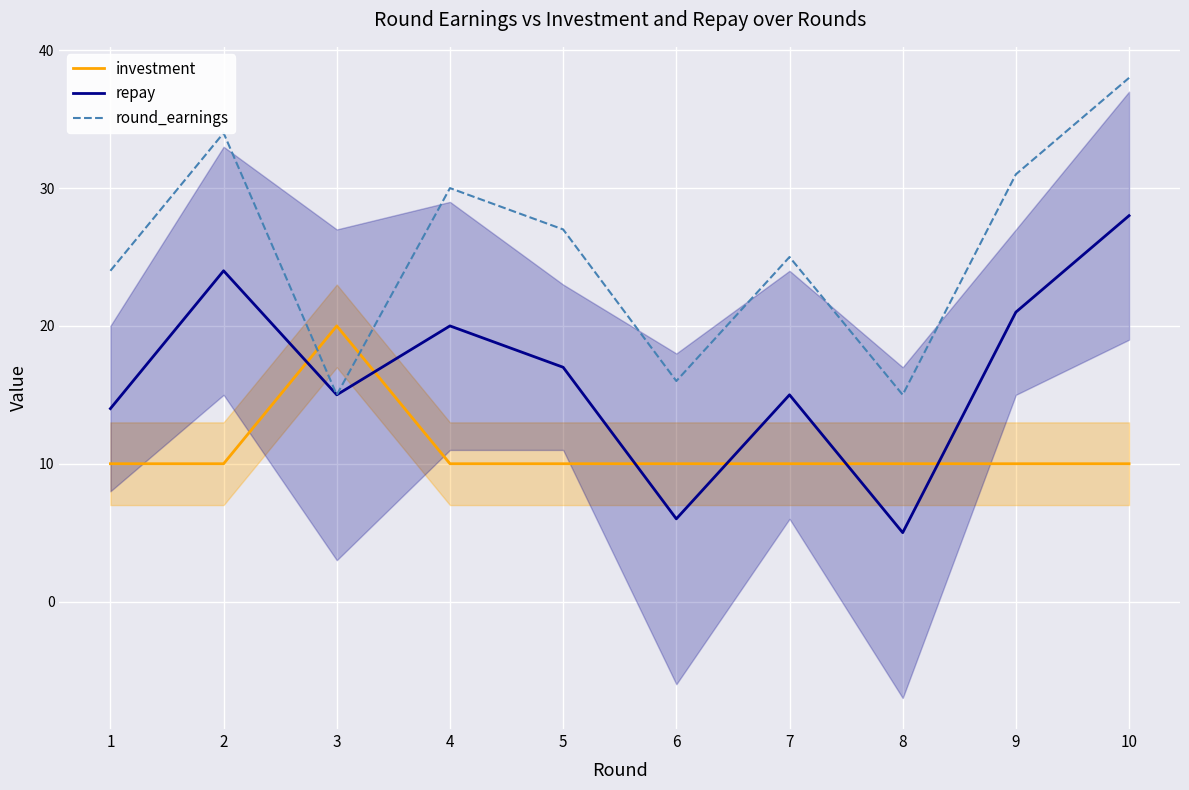

At which category is the sum across all series the highest?

10